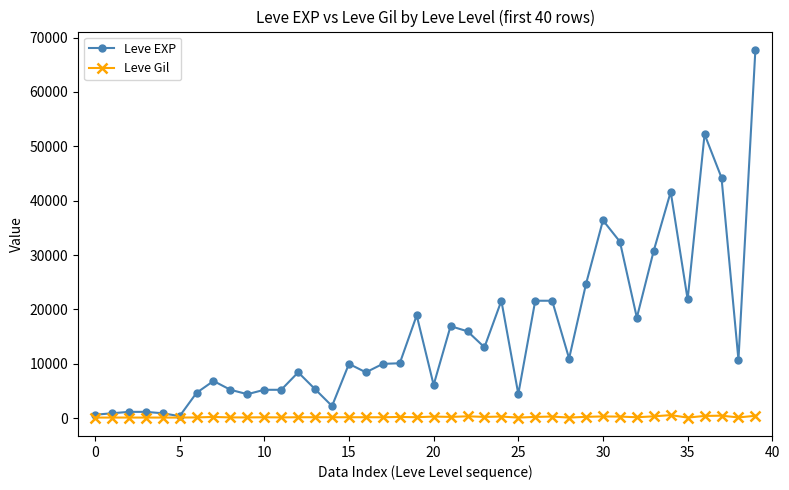

What is the value of the Leve Gil point at the 17th from the left?

172